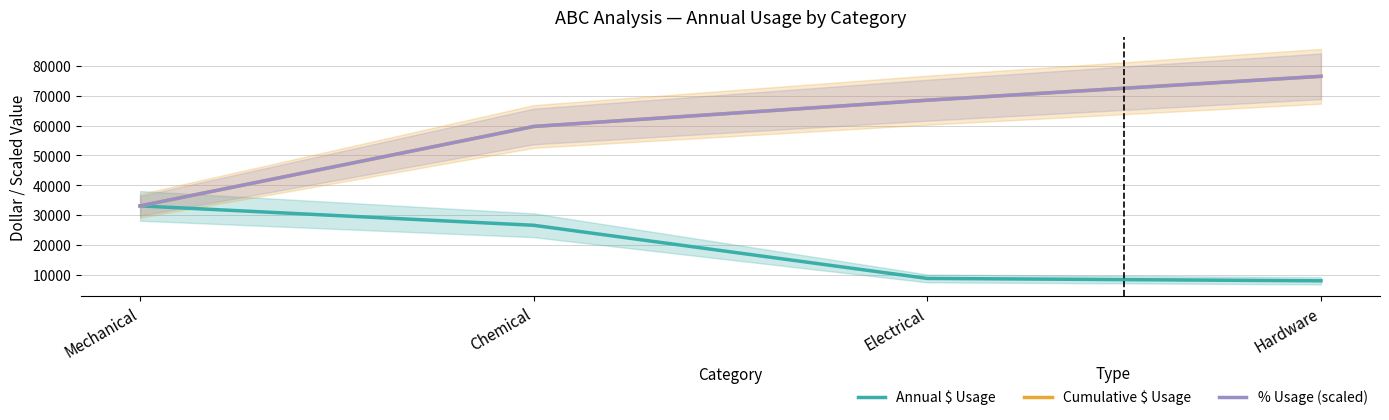

What is the value of the Cumulative $ Usage point at the 1st from the left?

33100.0